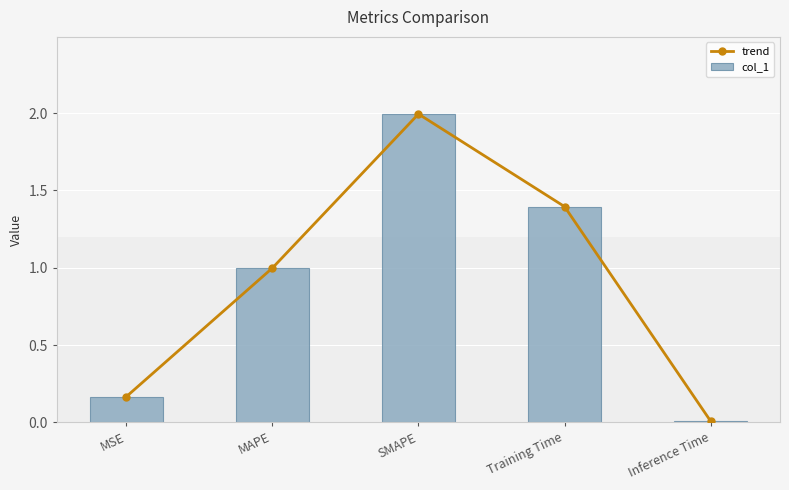

Which series has the largest total across all categories?

trend